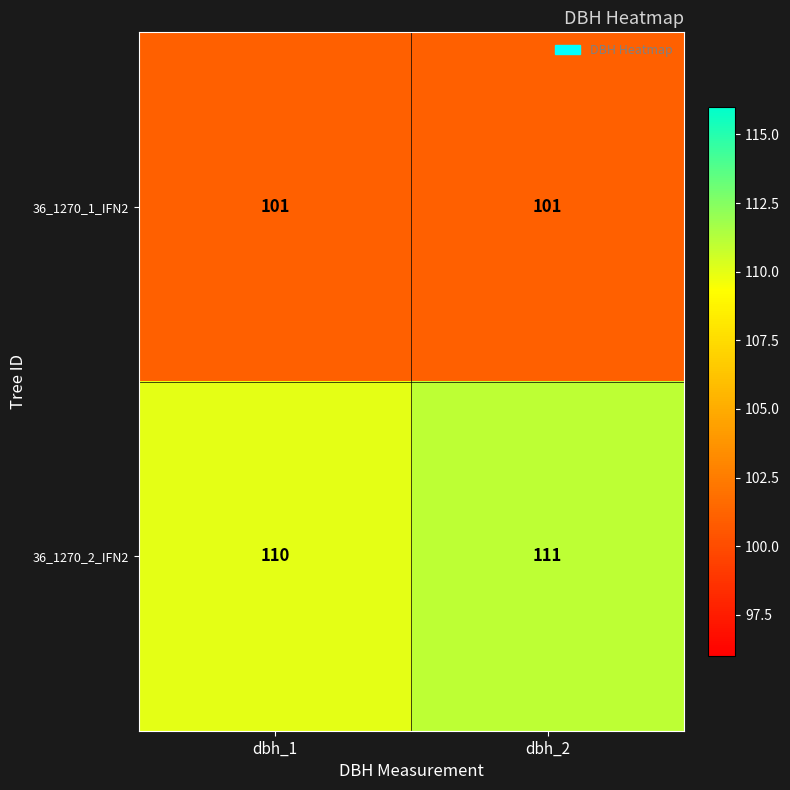

Reading right to left, extract all data points from this chart.

36_1270_1_IFN2: dbh_2=101	dbh_1=101
36_1270_2_IFN2: dbh_2=111	dbh_1=110